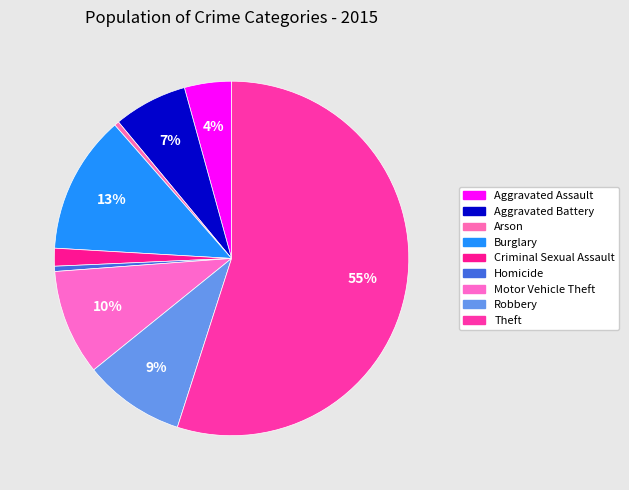

To the nearest percent, what is the combined percentage of Burglary and Arson?

13%